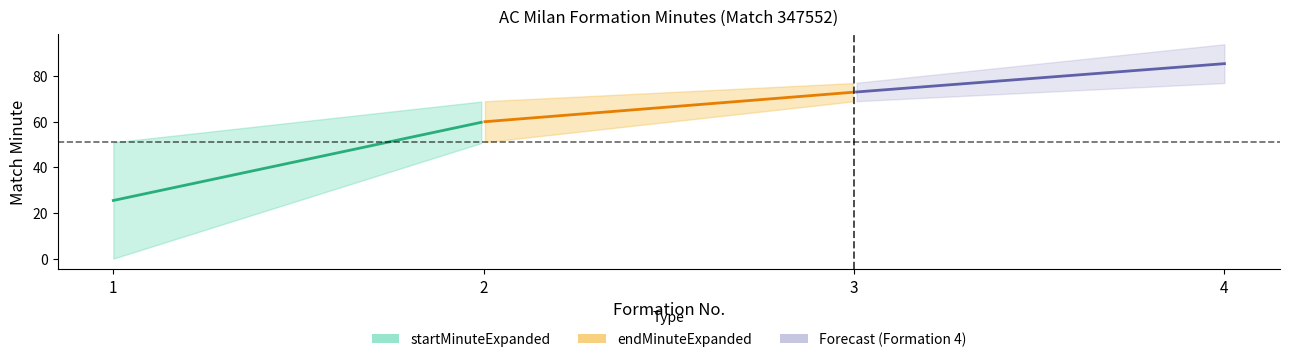

Does the chart have visible grid lines?

No